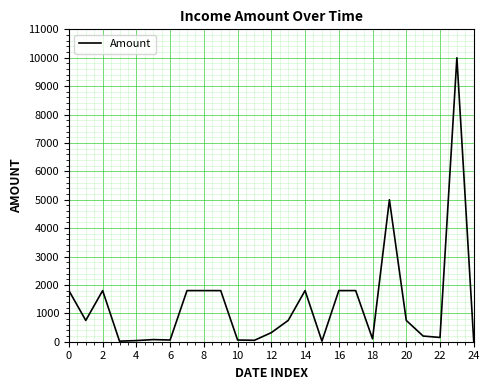

What is the difference between the maximum and minimum values?

9993